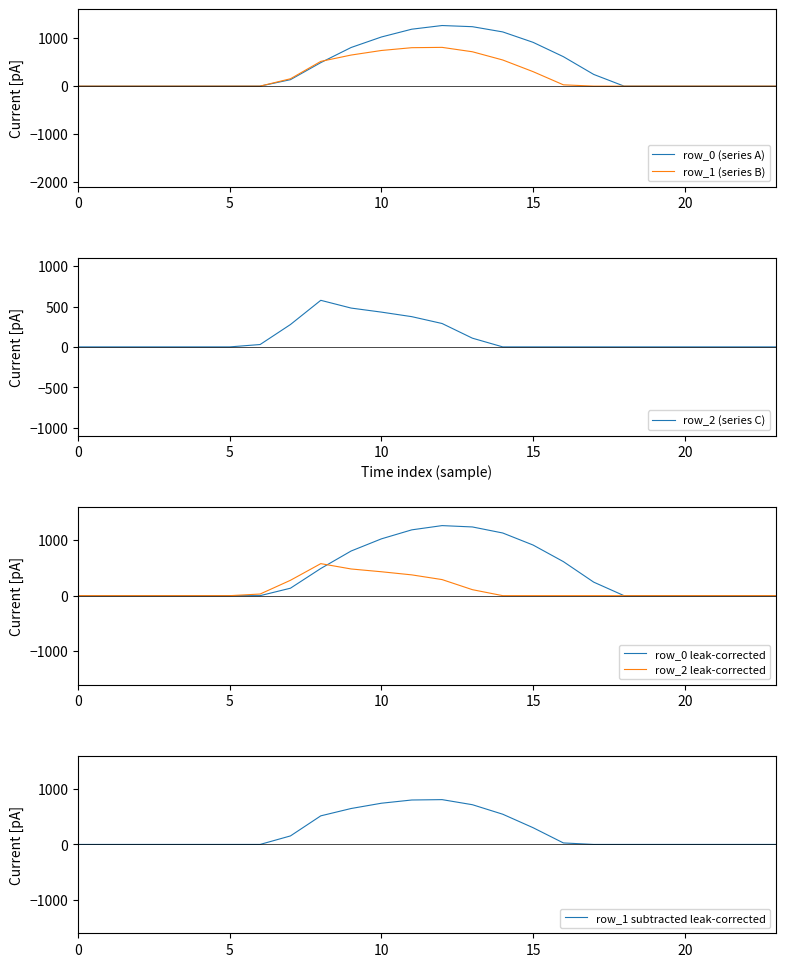

Is this an area chart (filled region under the line)?

No